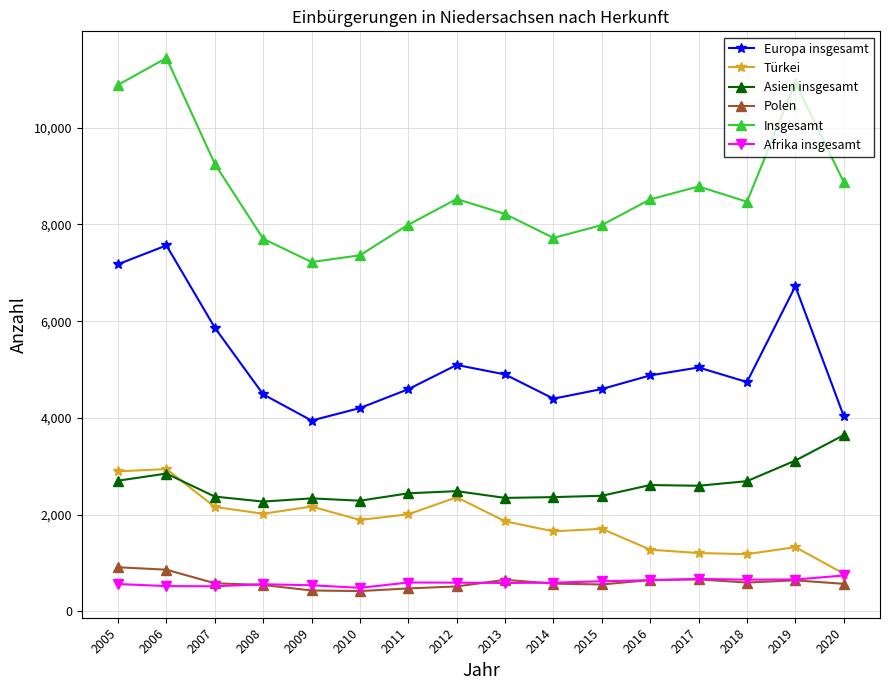

Is it true that Türkei equals 2361 at 2012?

True